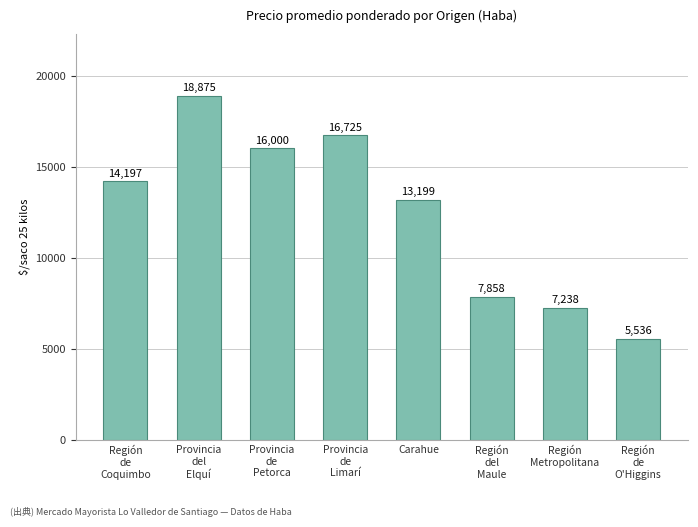

What is the sum of all values?

99628